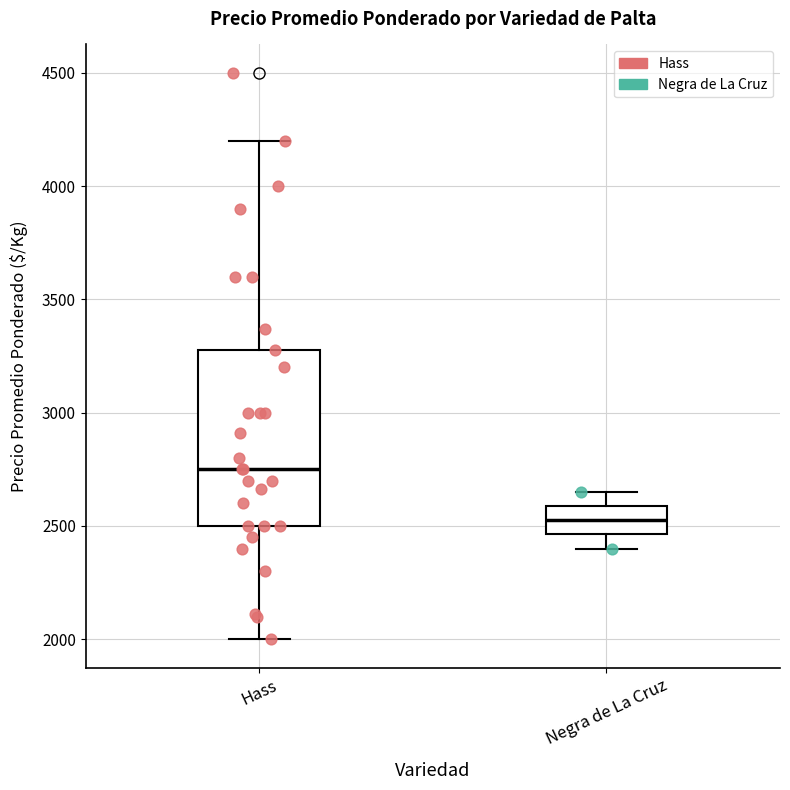

Reading left to right, read every box against the y-axis: the position of its median line, the range the box covers, and the ends of its whiskers. The values are not printed on the chart, so give them approximately, as read against the axis.

Hass: median 2750, box 2500 to 3300, whiskers 2000 to 4200
Negra de La Cruz: median 2550, box 2450 to 2600, whiskers 2400 to 2650